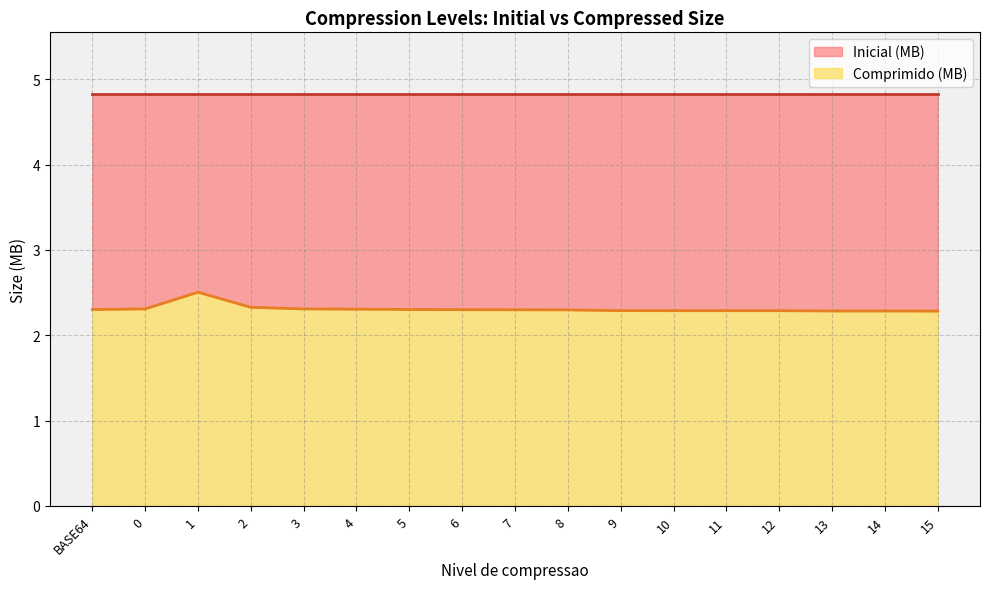

Reading left to right, extract all data points from this chart.

2.3	2.3	2.5	2.3	2.3	2.3	2.3	2.3	2.3	2.3	2.3	2.3	2.3	2.3	2.3	2.3	2.3